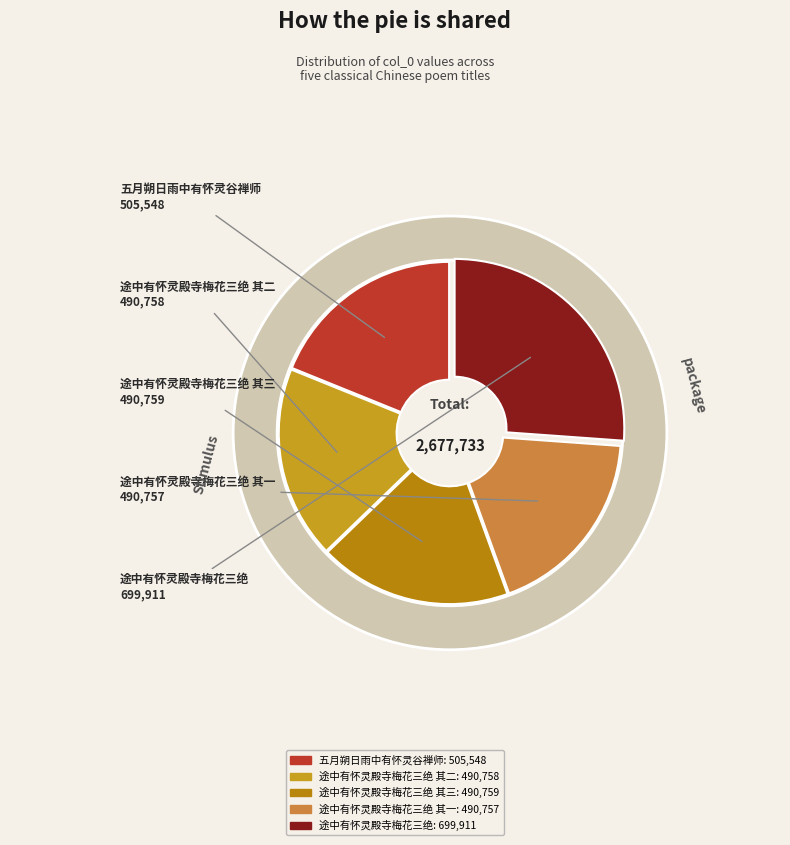

What portion of the pie excludes 途中有怀灵殿寺梅花三绝 其一?

81.7%